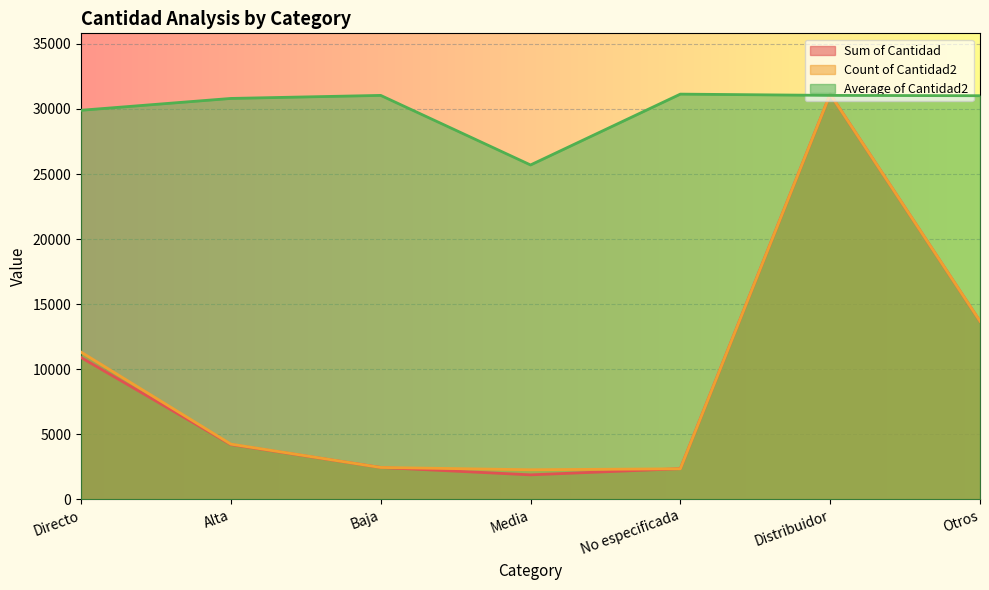

What are all the series names shown in the legend?

Sum of Cantidad, Count of Cantidad2, Average of Cantidad2